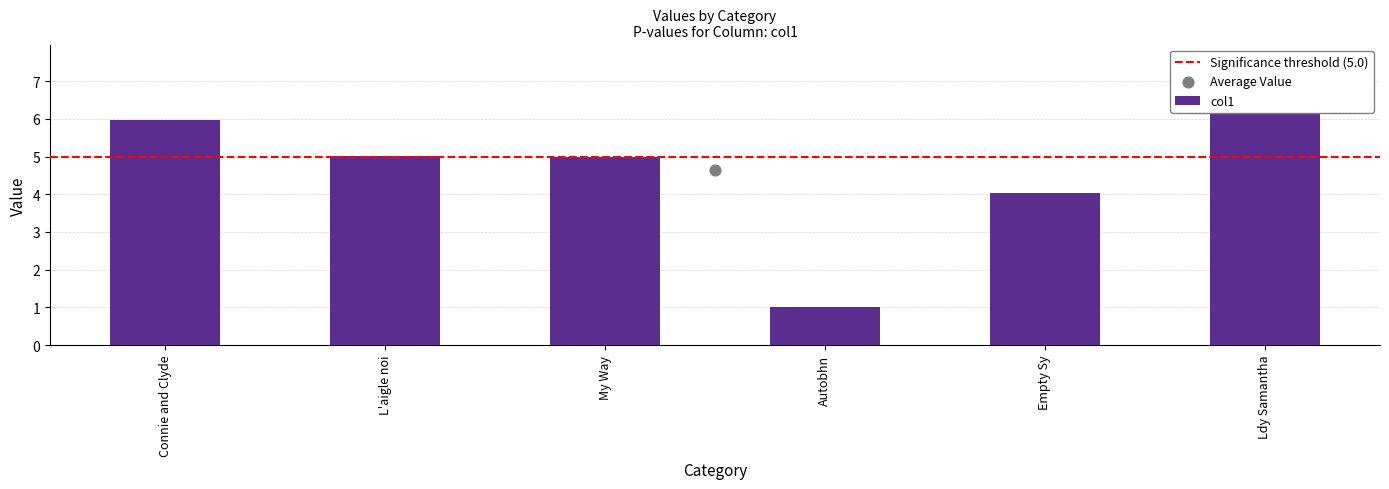

Between My Way and Autobhn, which is larger?

My Way